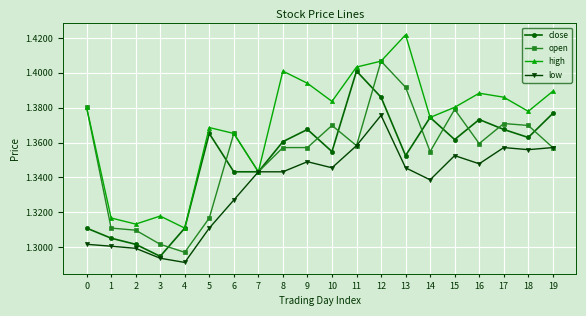

The high series shows 1.3 at 2. True or false?

True